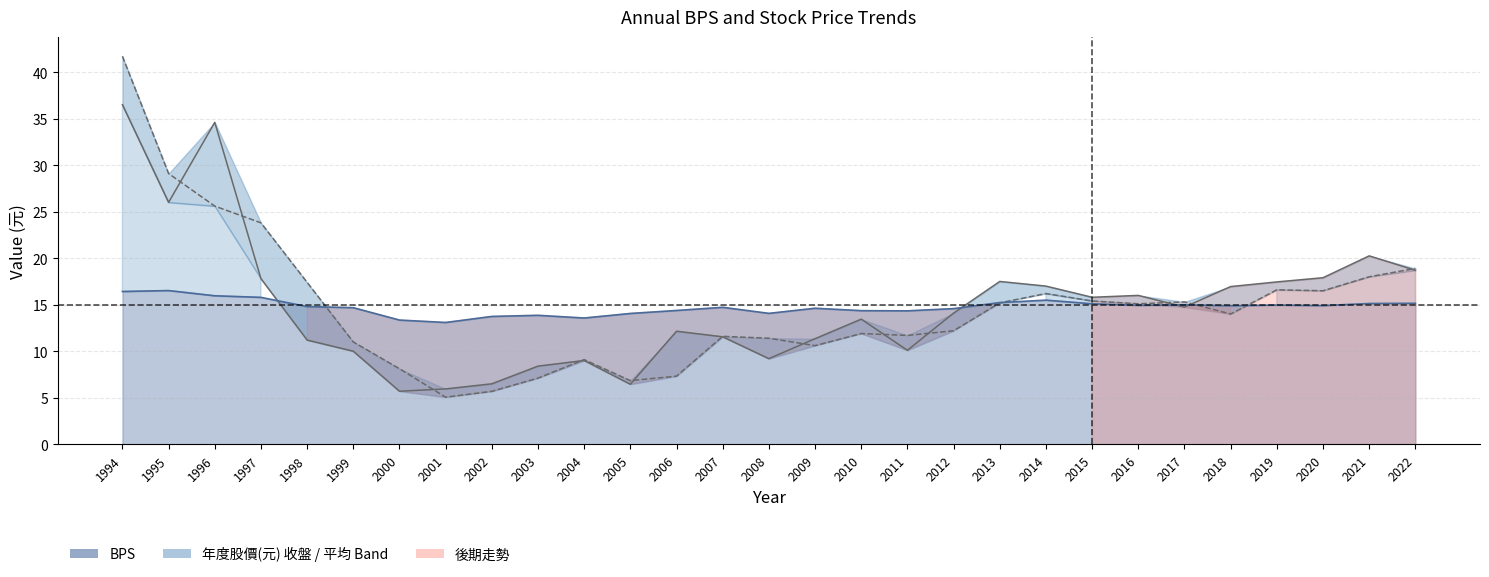

Reading left to right, extract all data points from this chart.

1994=41.7	1995=29.1	1996=25.6	1997=23.8	1998=17.4	1999=11.0	2000=8.1	2001=5.1	2002=5.7	2003=7.1	2004=9.1	2005=6.8	2006=7.3	2007=11.6	2008=11.4	2009=10.6	2010=11.9	2011=11.7	2012=12.2	2013=15.2	2014=16.2	2015=15.4	2016=15.1	2017=15.3	2018=14.0	2019=16.6	2020=16.5	2021=18.0	2022=18.9